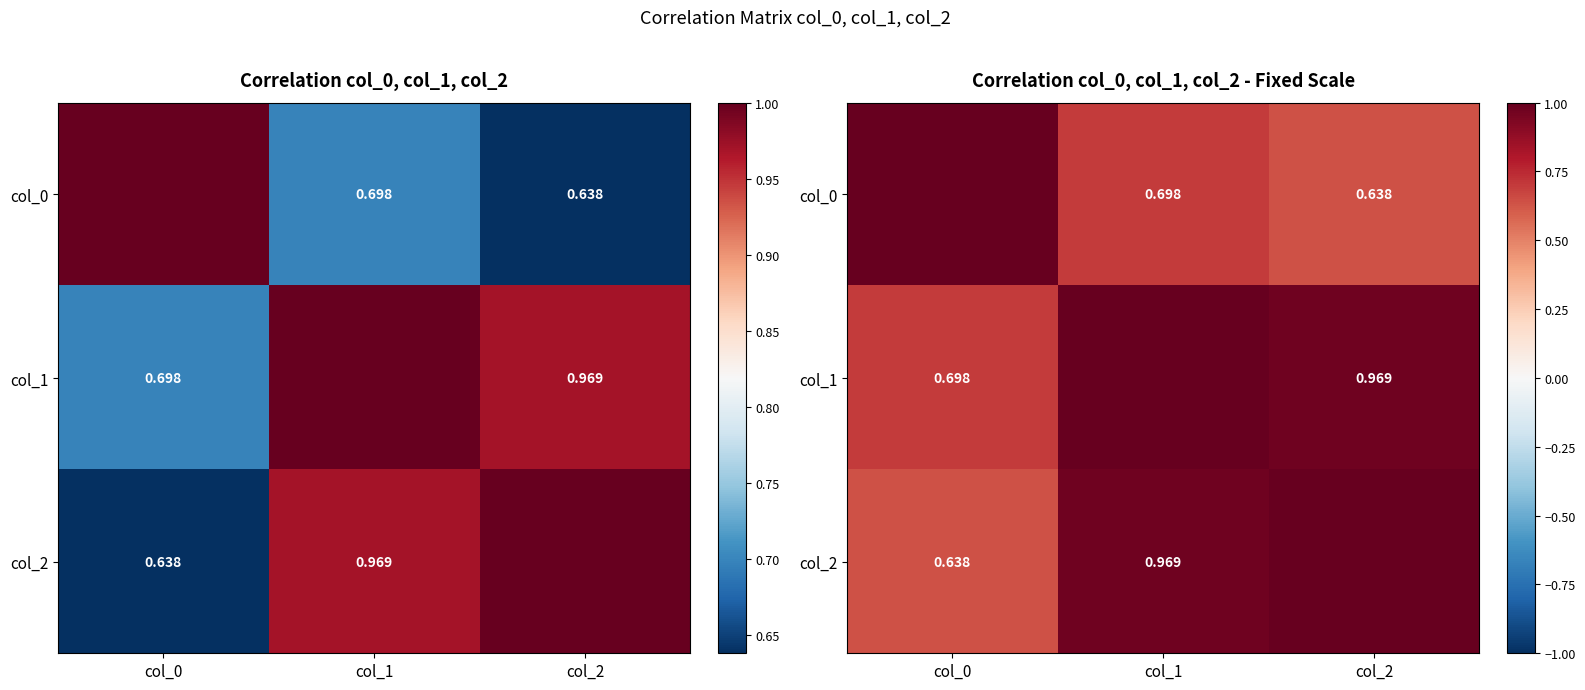

Which category has the highest value across all series?

col_1